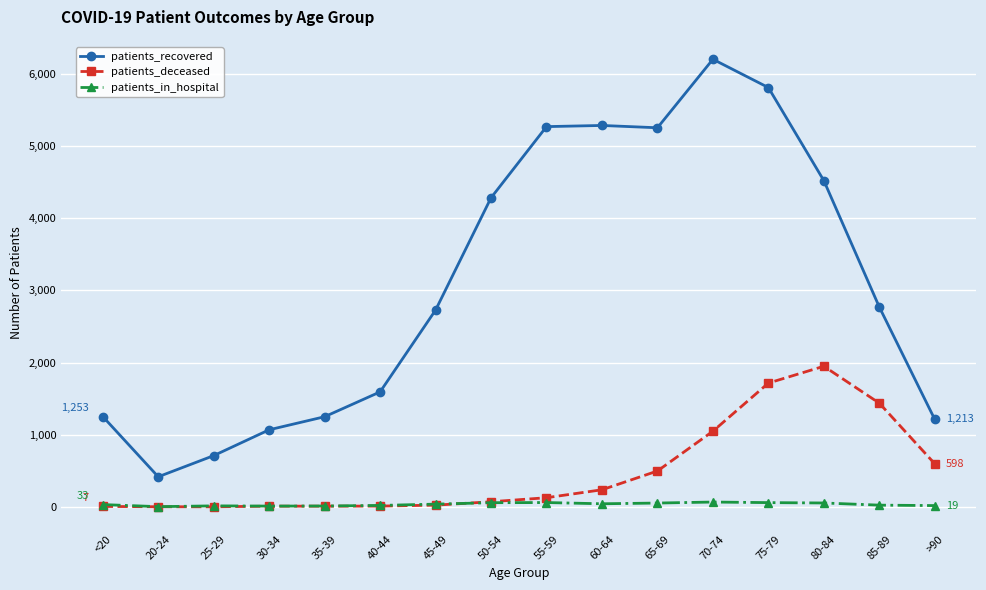

At which category does the chart reach its peak across all series?

70-74